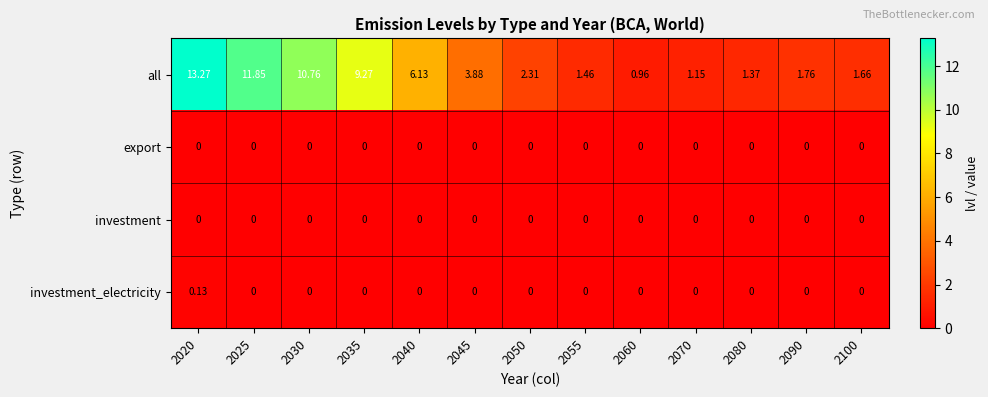

Which series has the largest total across all categories?

all